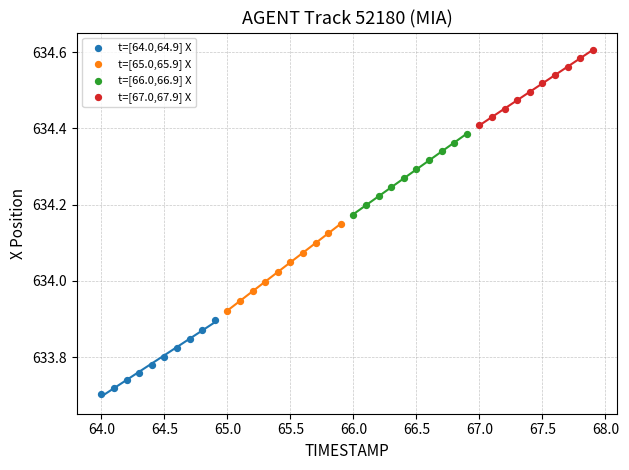

Which series has the widest spread of Y values?

t=[65.0,65.9] X